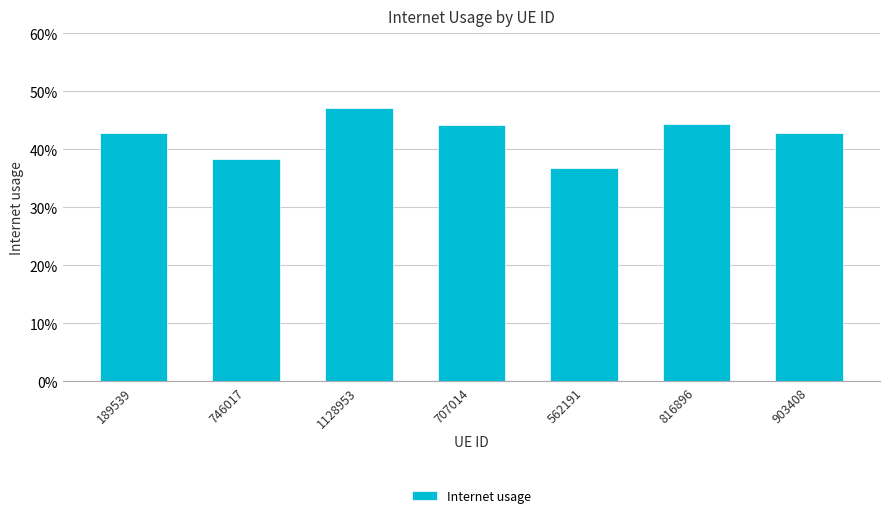

Are the bars horizontal?

No